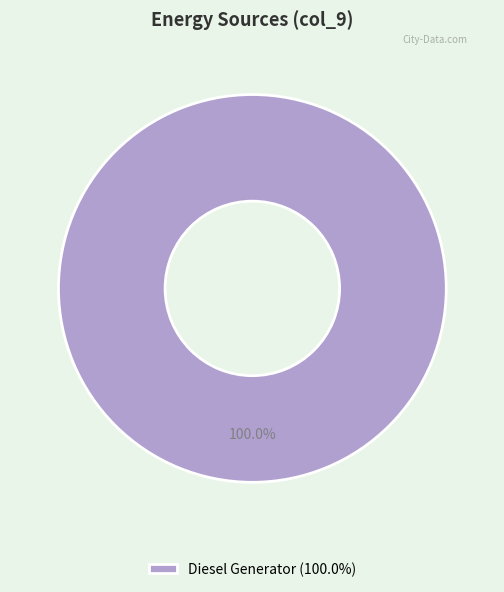

Rank the categories by value from highest to lowest.

Diesel Generator (100.0%)